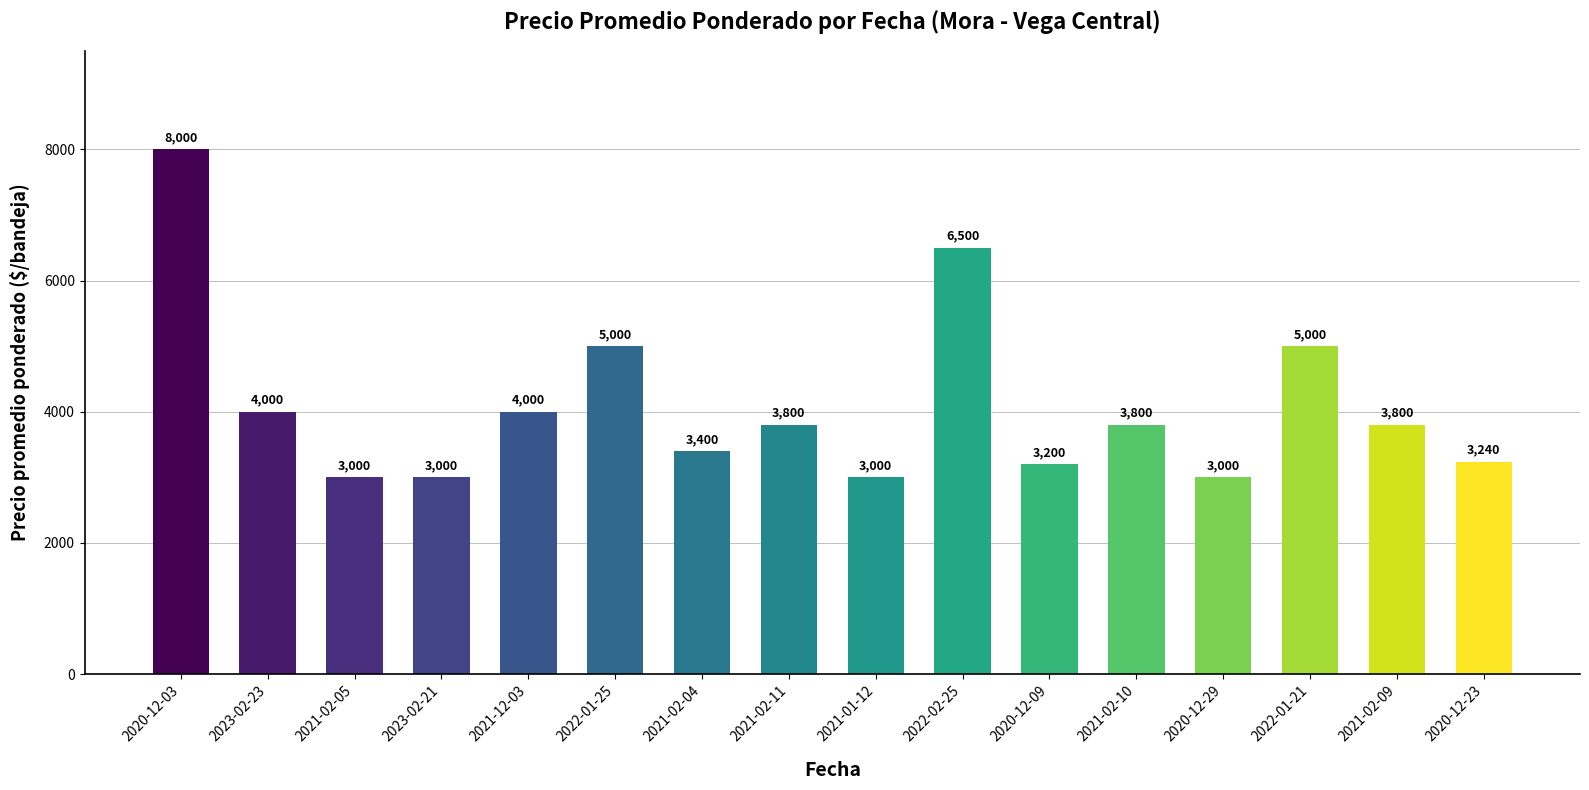

What is the minimum value shown in the chart?

3000